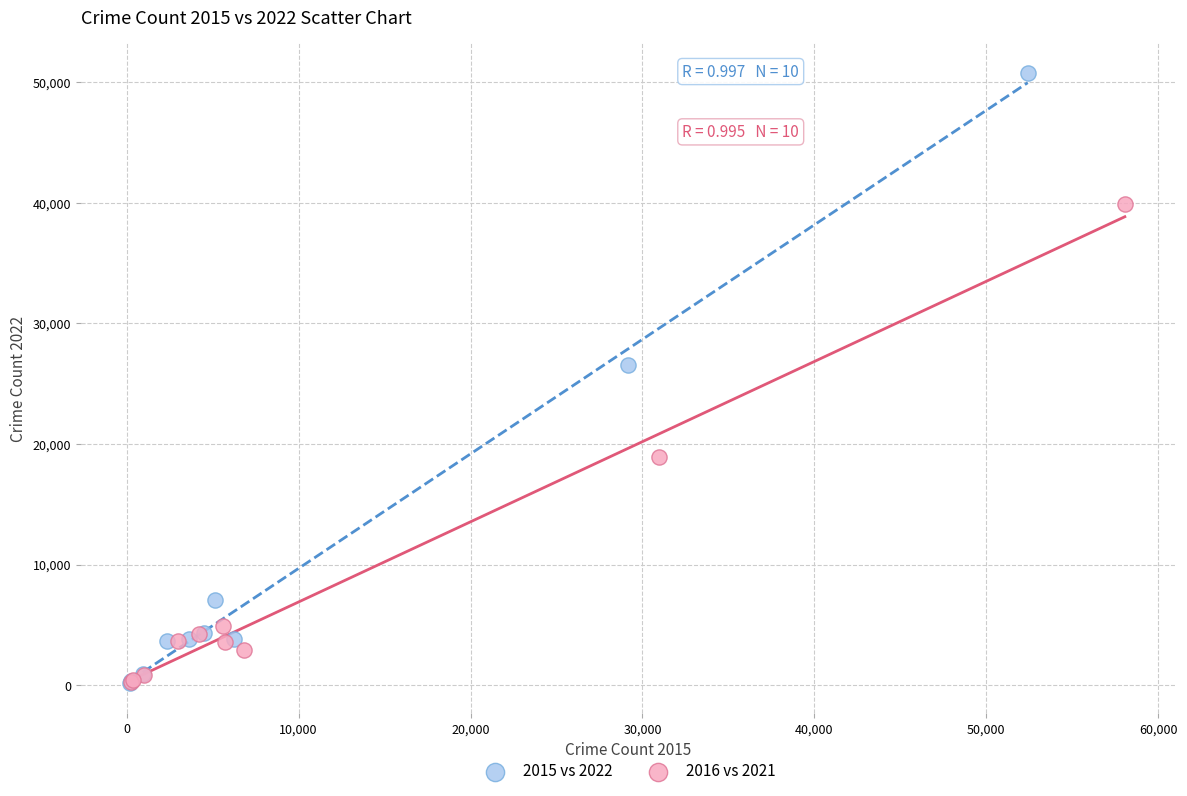

Which series reaches the maximum Y coordinate?

2015 vs 2022